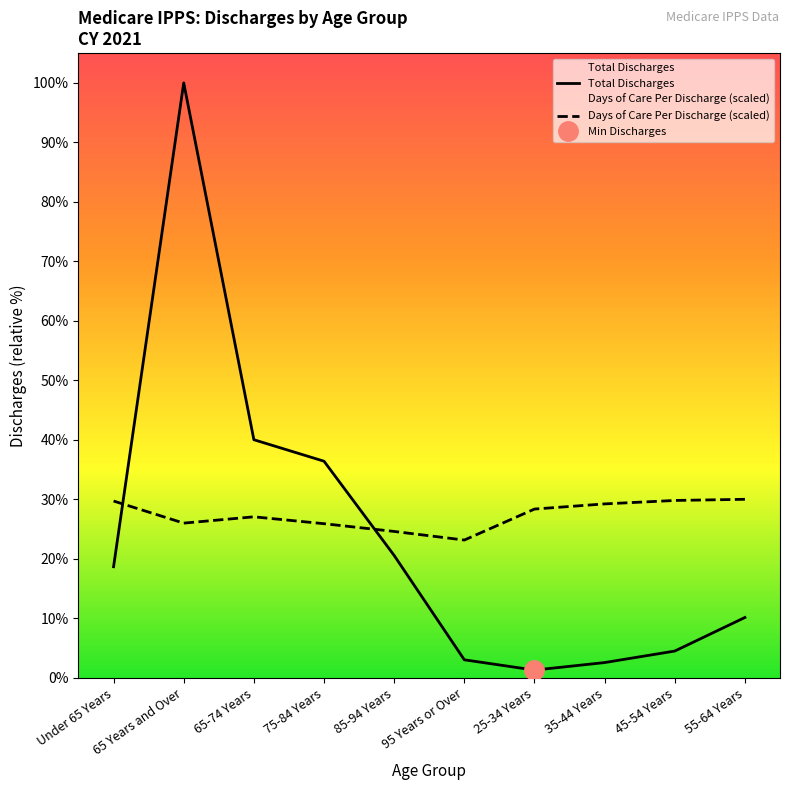

Between which two adjacent categories do Total Discharges and Days of Care Per Discharge (scaled) first intersect?

Under 65 Years and 65 Years and Over